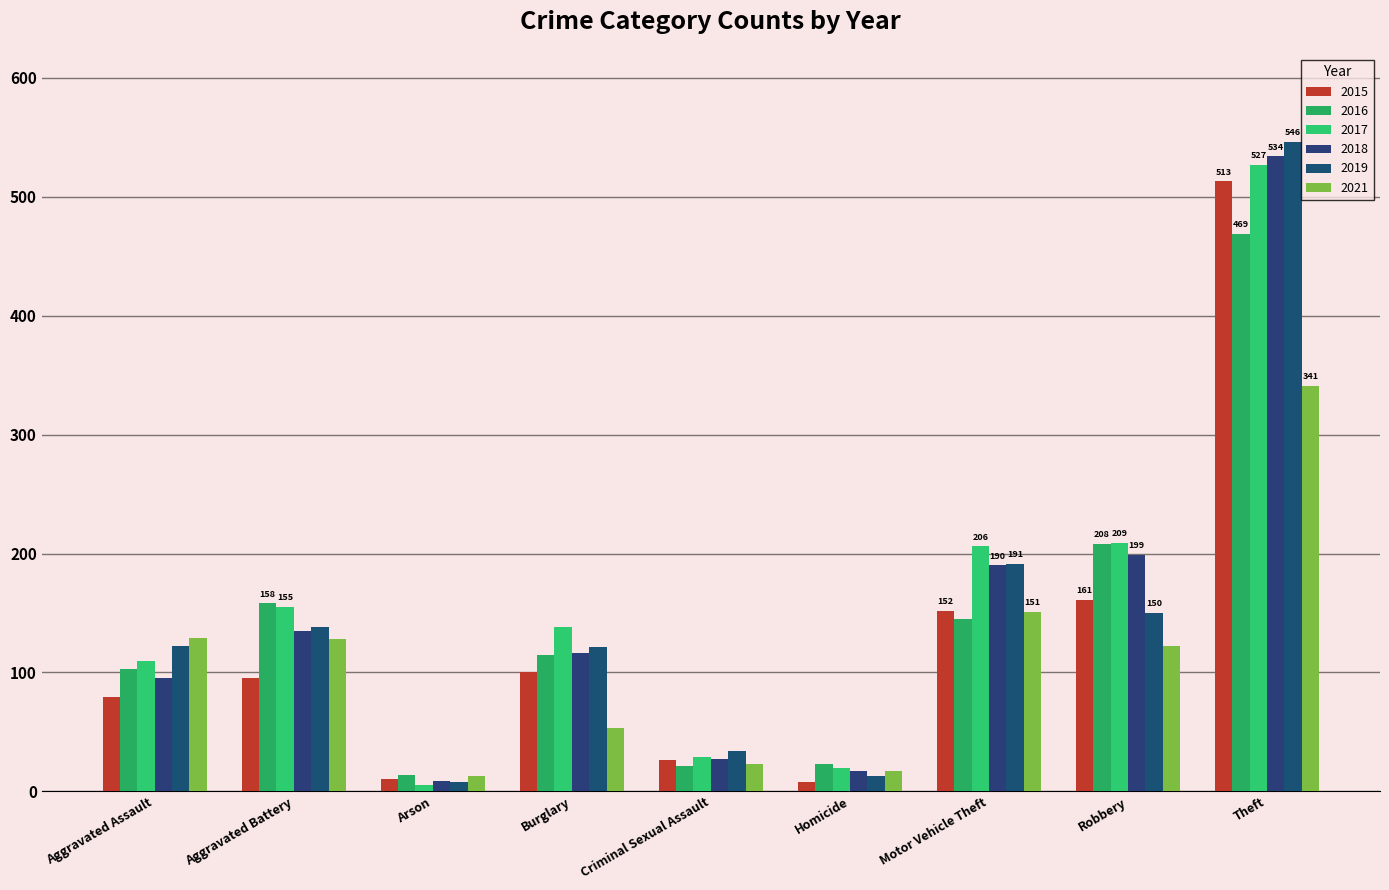

Is the value of 2016 at Burglary greater than the value of 2021 at Arson?

Yes